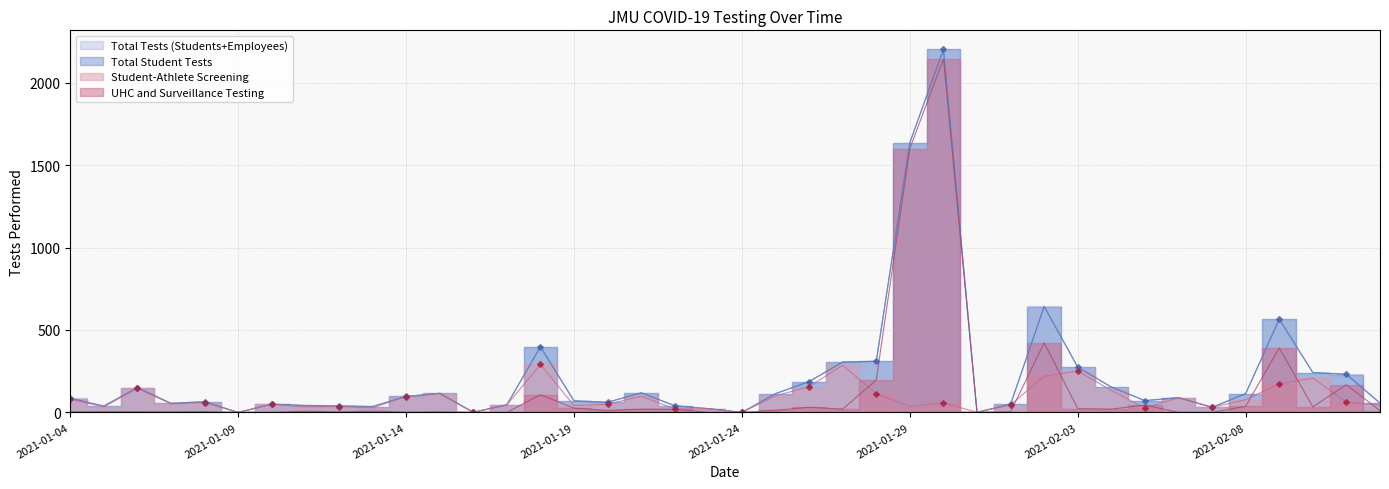

Is it true that Total Student Tests equals 61 at 2021-01-20?

True